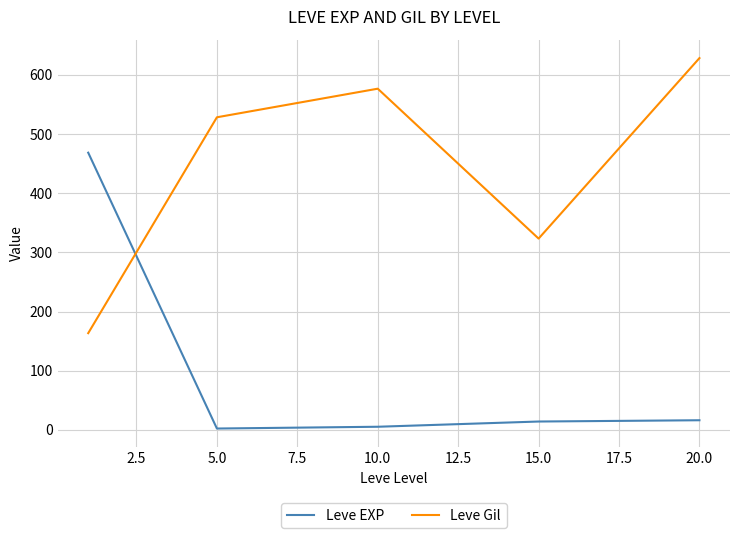

How many times do Leve EXP and Leve Gil cross each other?

1